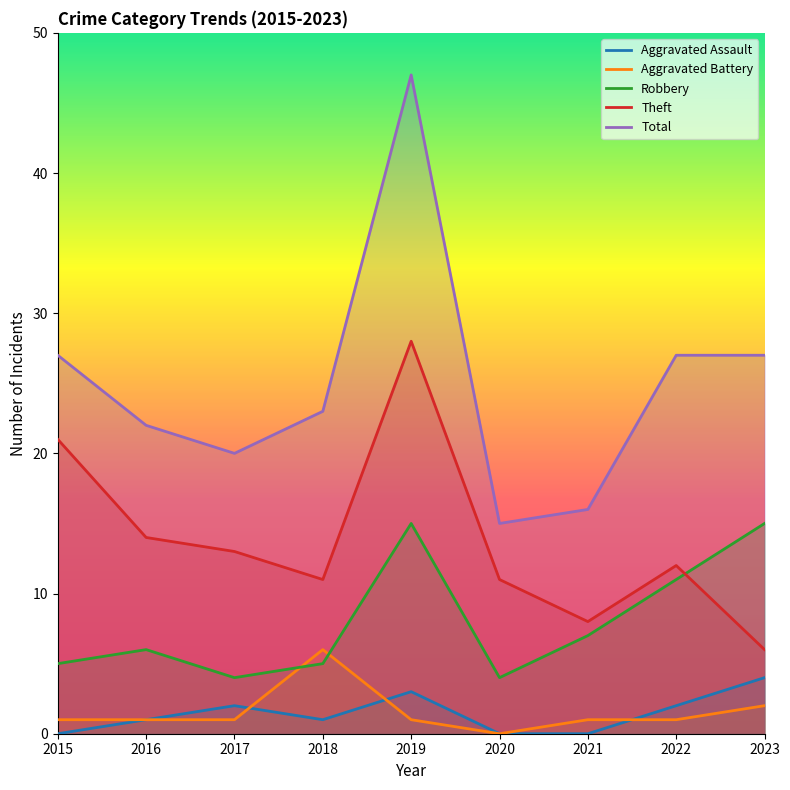

Where do Theft and Robbery first cross each other?

2022 and 2023